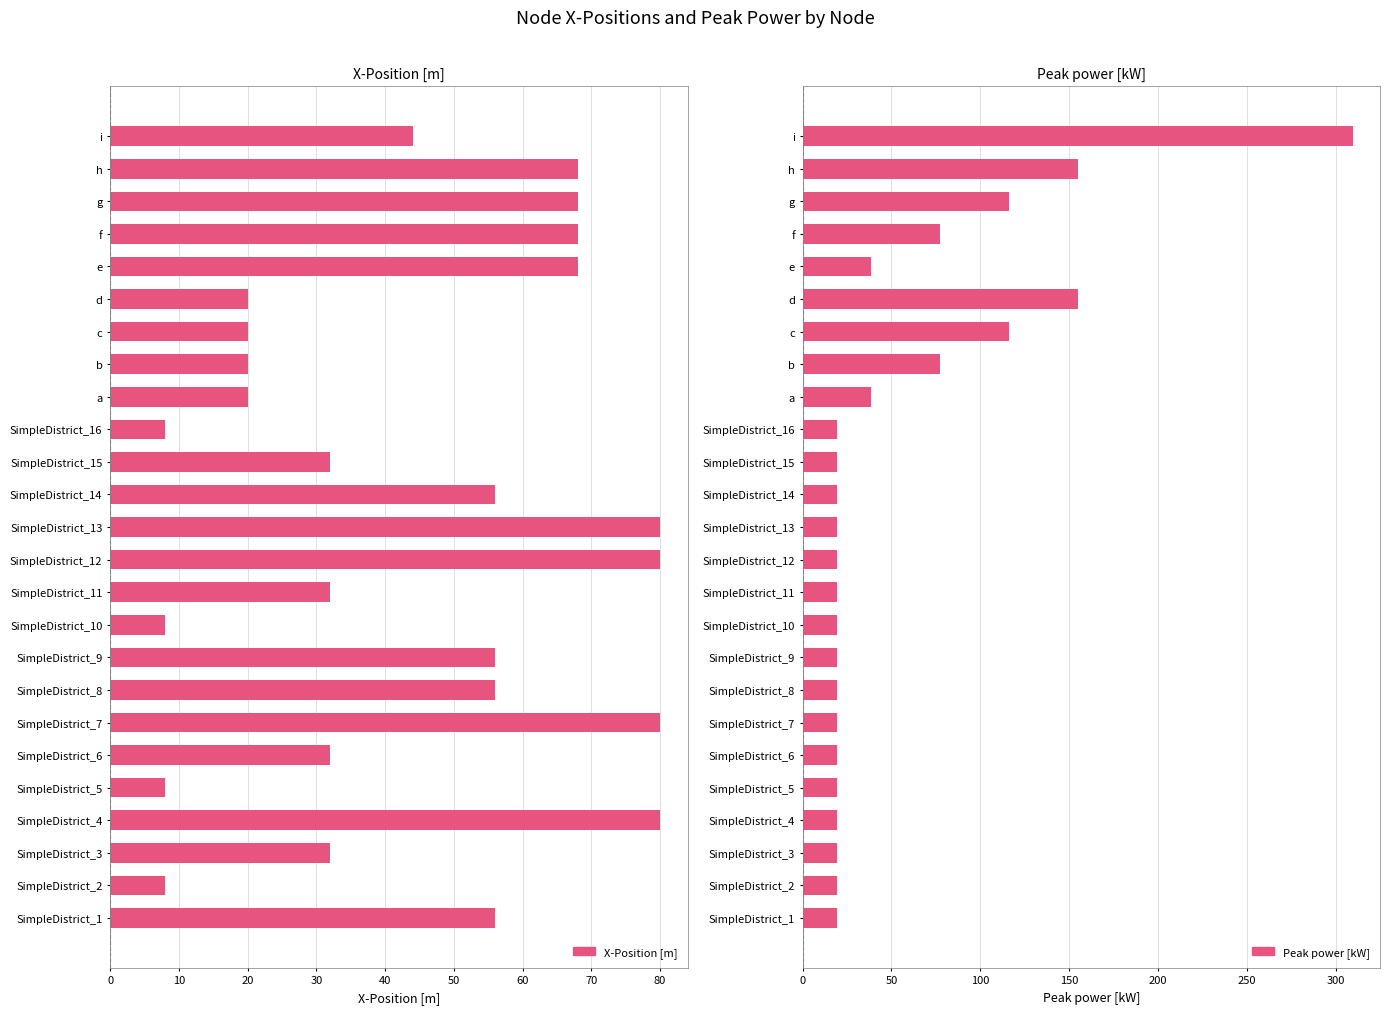

At how many categories does at least one series exceed 243?

1